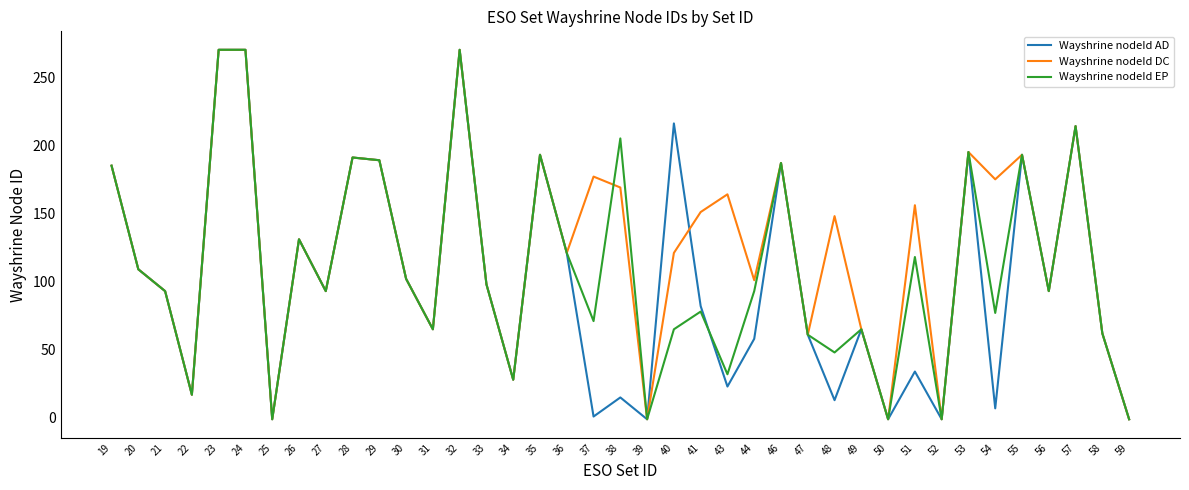

Where does the Wayshrine nodeId EP series first go above 93?

19